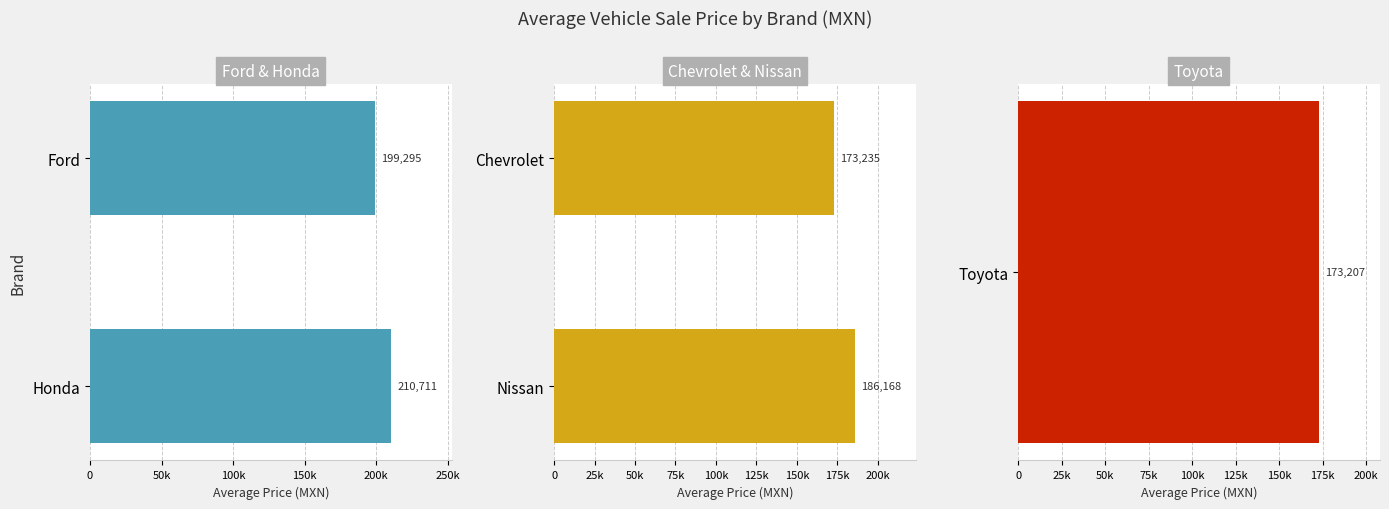

What is the average value of the Ford & Honda series?

205003